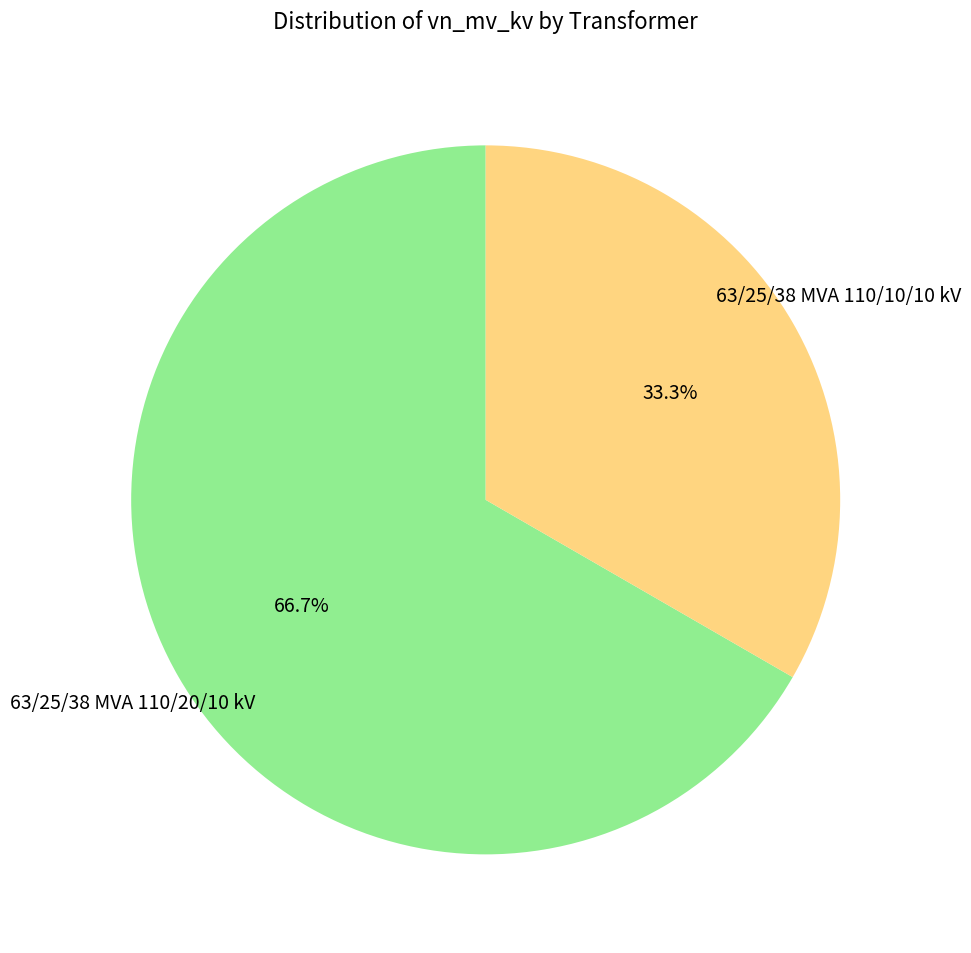

Count the number of slices in the pie.

2